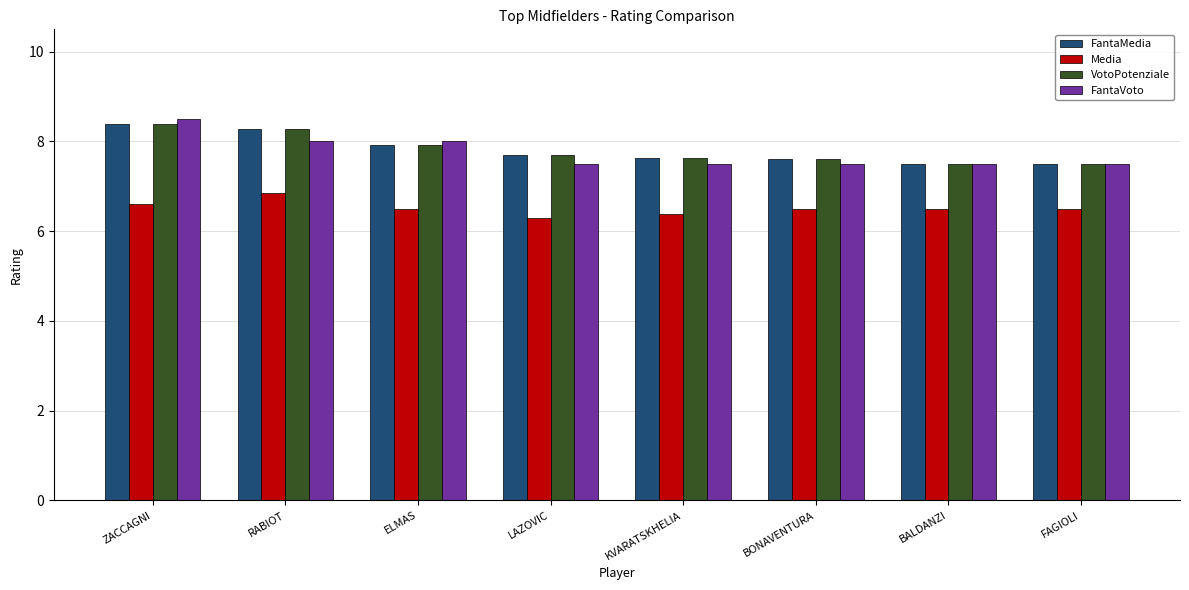

What is the maximum value for Media?

6.9